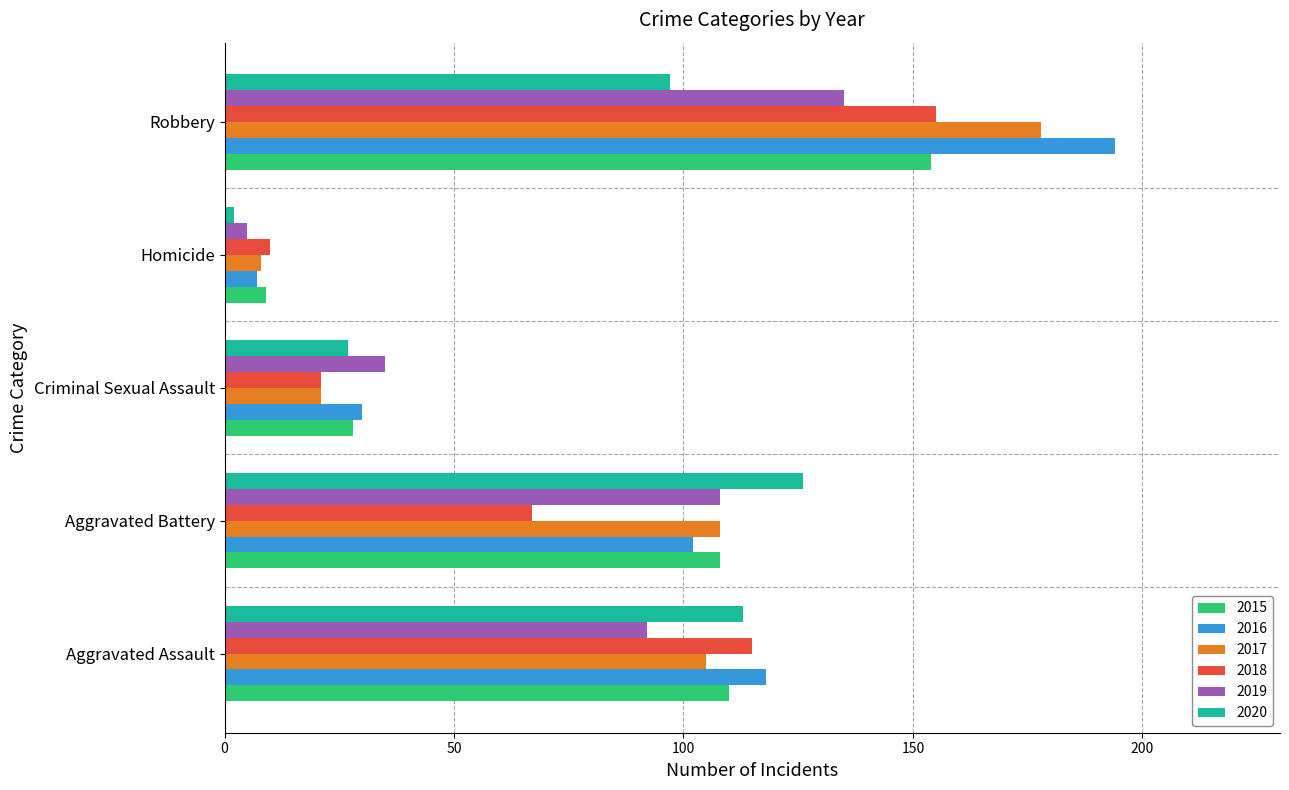

What value does the 2020 series have at Robbery?

97